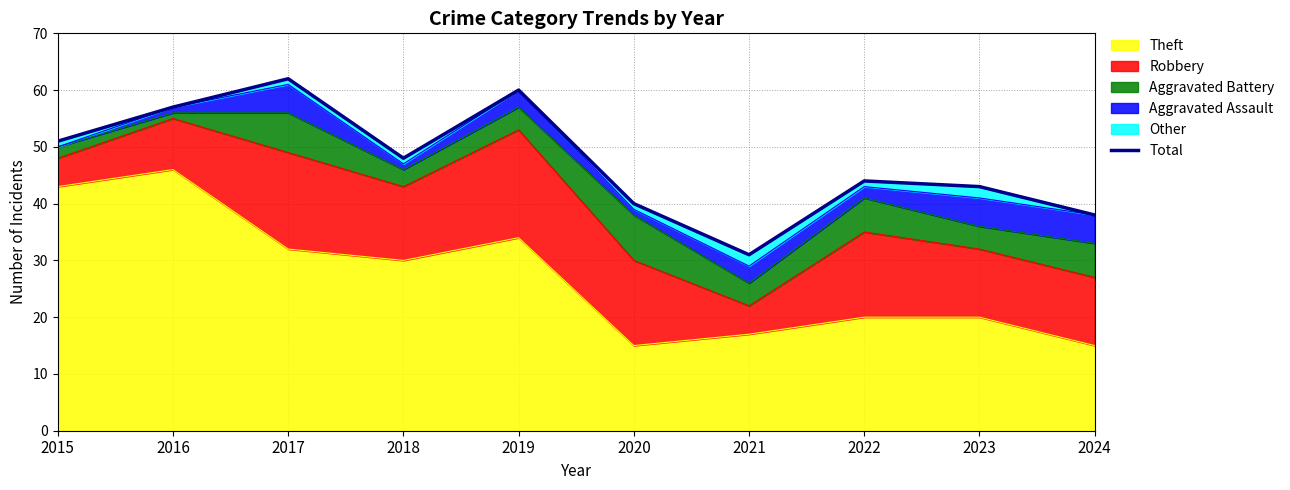

List the labels in order of value, smallest first.

2021, 2024, 2020, 2023, 2022, 2018, 2015, 2016, 2019, 2017